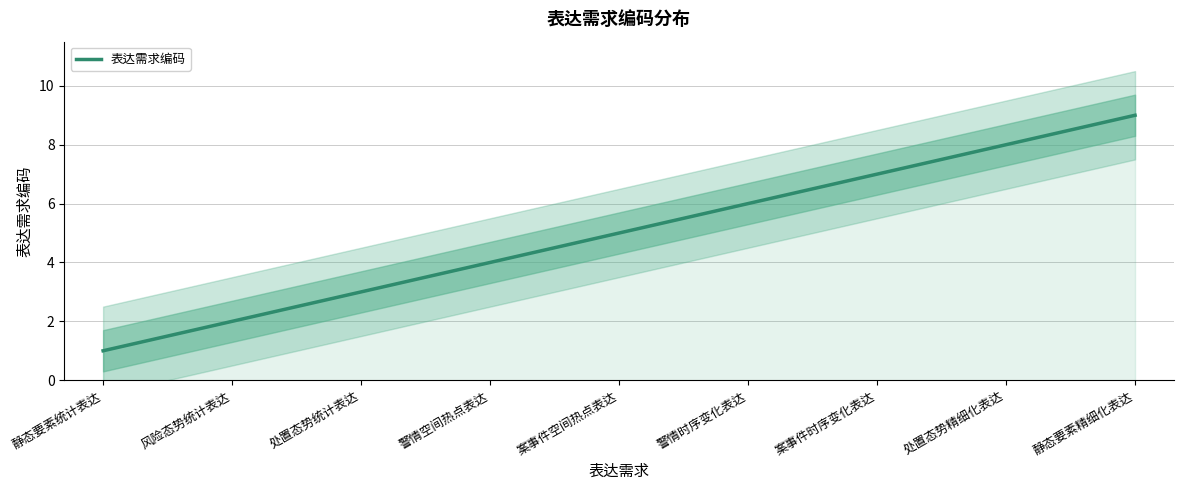

What is the value of the 5th point from the left?

5